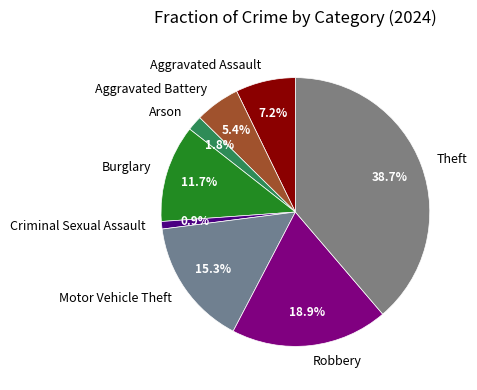

The Theft slice represents 26% of the pie. True or false?

False